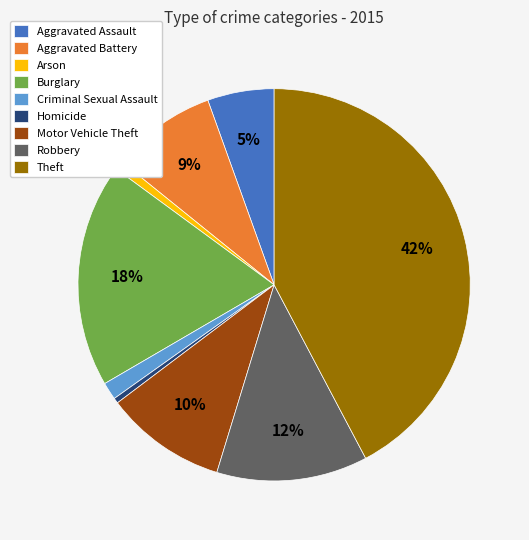

What percentage is the Burglary slice, to the nearest percent?

18%